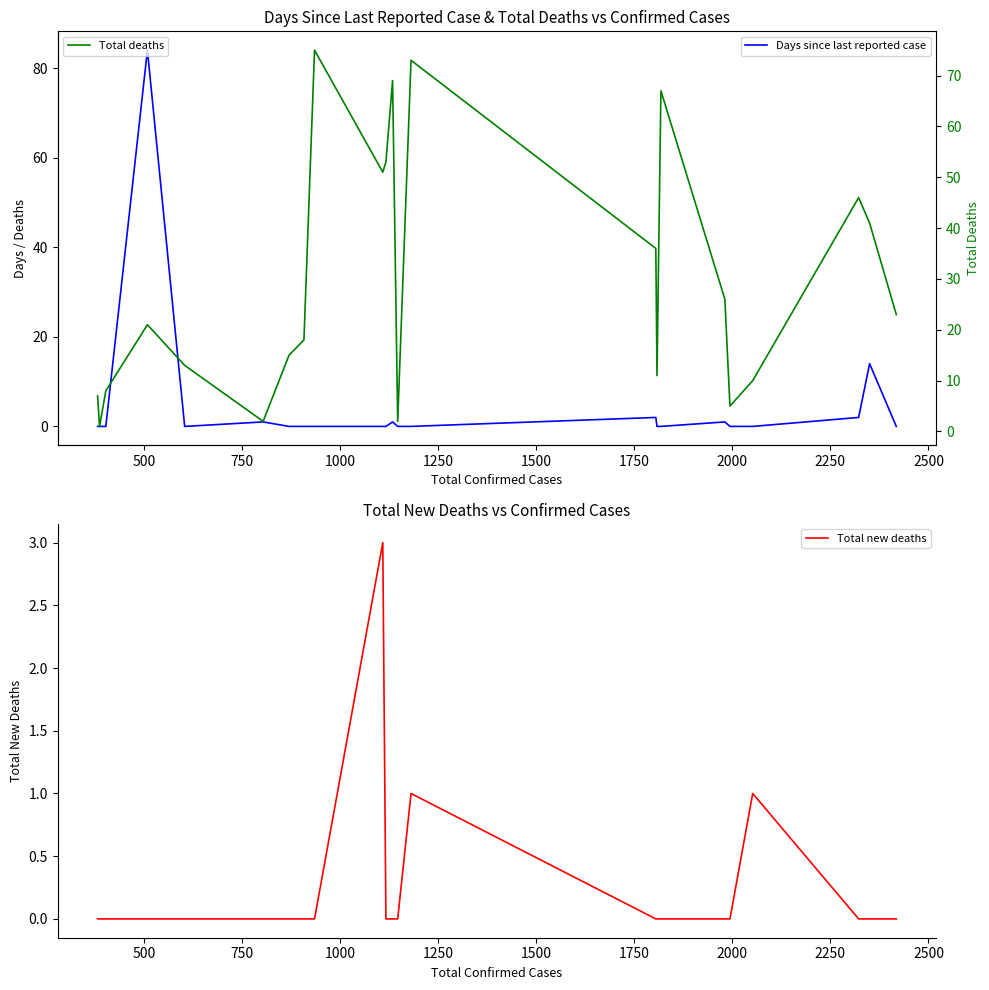

What is the sum of the Days since last reported case values at 2250 and 1250?

2